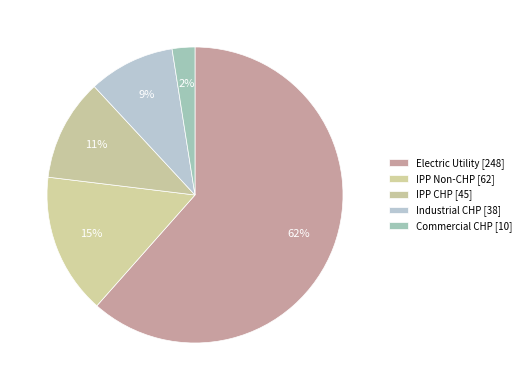

What is the largest slice in the pie chart?

Electric Utility